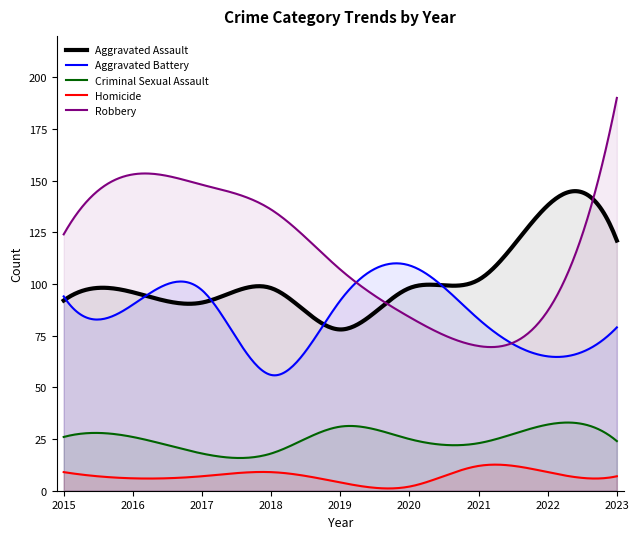

Between 2017 and 2018, which series saw the biggest shift?

Aggravated Battery